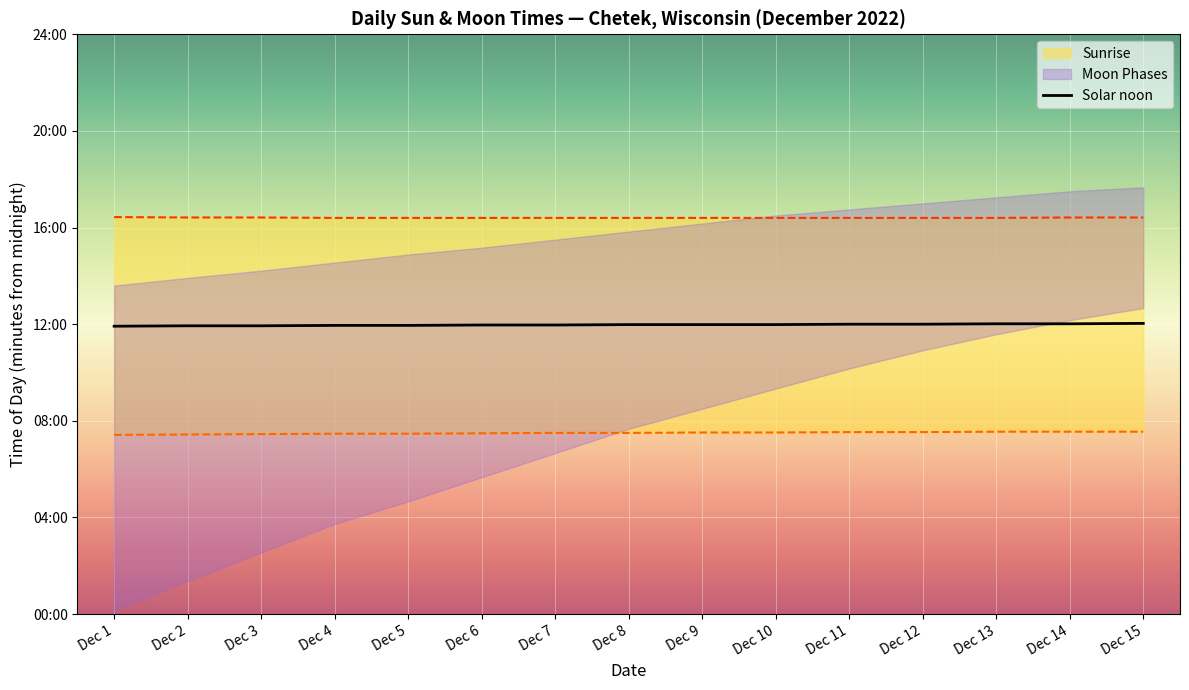

Rank the categories by value from lowest to highest.

Dec 1, Dec 2, Dec 3, Dec 4, Dec 5, Dec 6, Dec 7, Dec 8, Dec 9, Dec 10, Dec 11, Dec 12, Dec 13, Dec 14, Dec 15